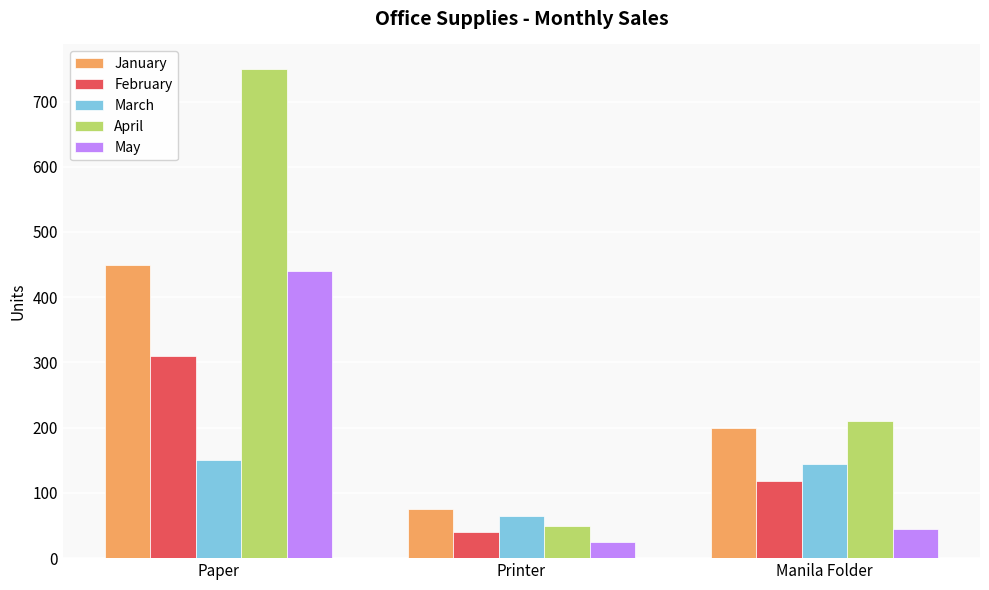

At how many categories does at least one series exceed 671?

1